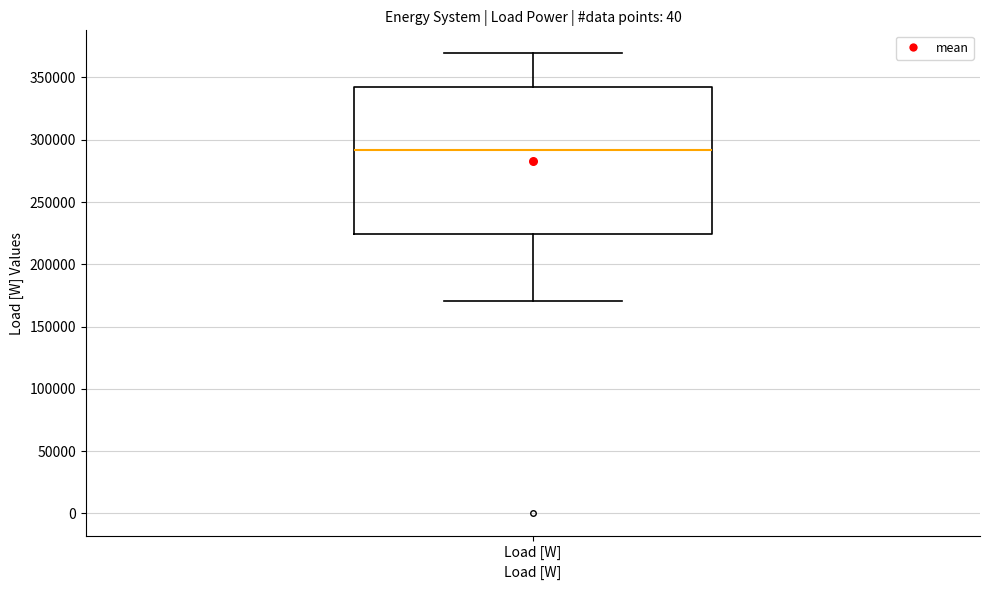

Where does the lower whisker of the box for Load [W] end on the y-axis? The values are not printed on the chart, so give them approximately, as read against the axis.

170000